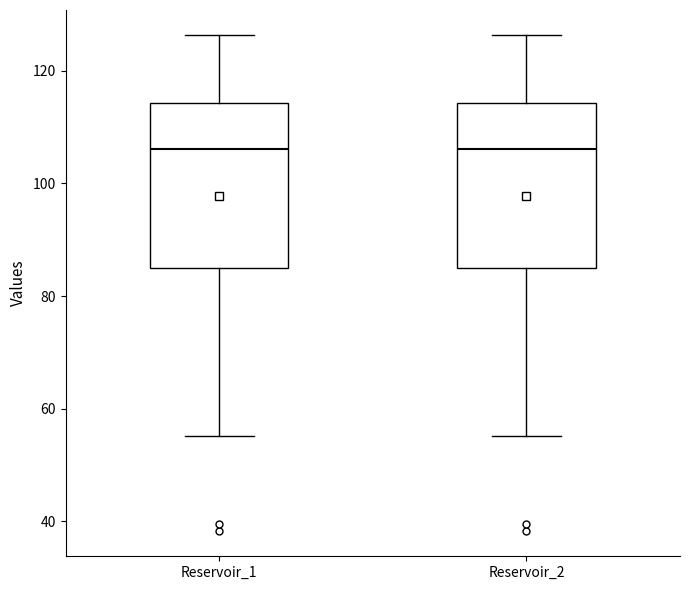

Where does the median line of the box for Reservoir_1 sit on the y-axis? The values are not printed on the chart, so give them approximately, as read against the axis.

106